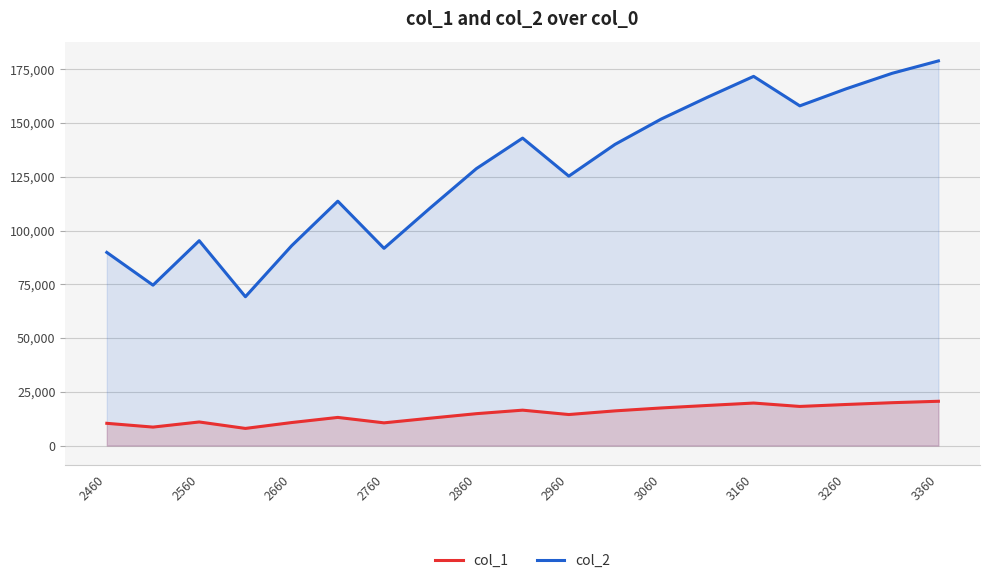

True or false: col_2 has more than 1 interior local peaks.

True